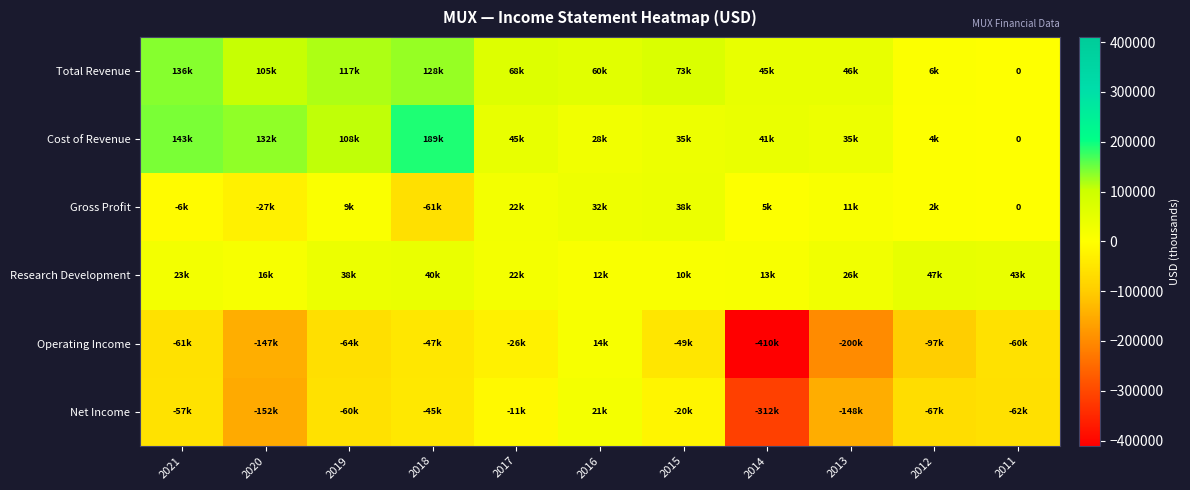

What is the greatest value displayed?

189400